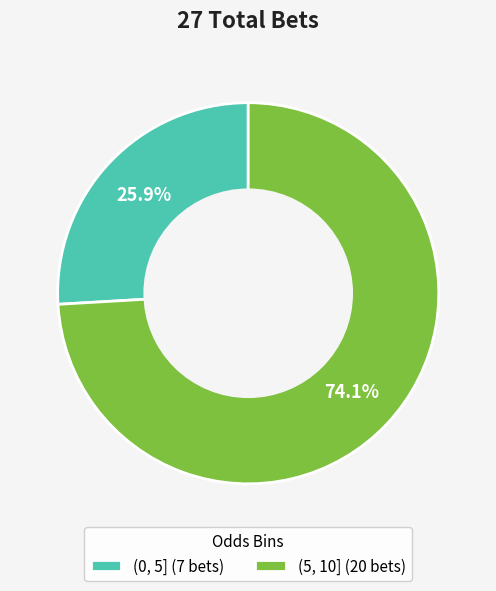

To the nearest percent, what is the combined percentage of (5, 10] and (0, 5]?

100%